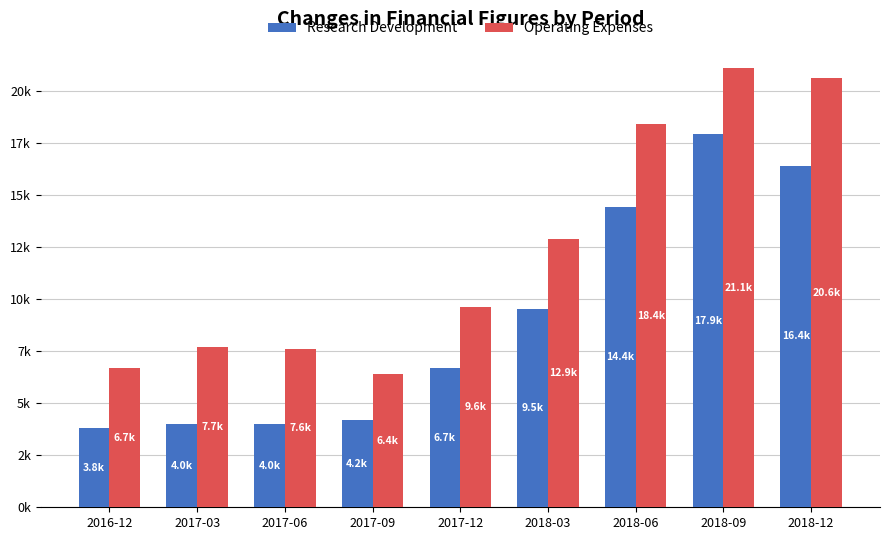

What is the total value across all series at 2016-12?

10500